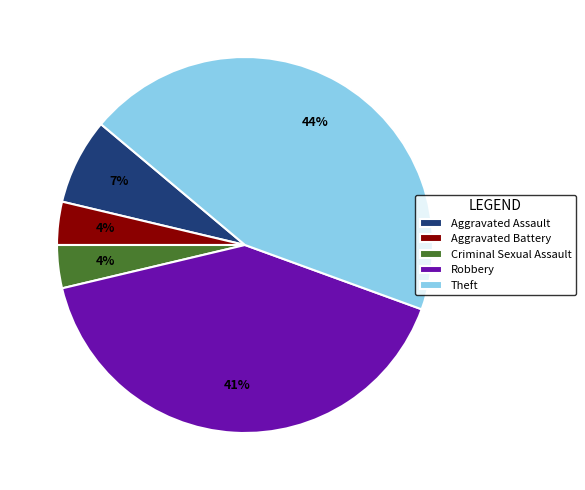

To the nearest percent, what portion does Criminal Sexual Assault represent?

4%